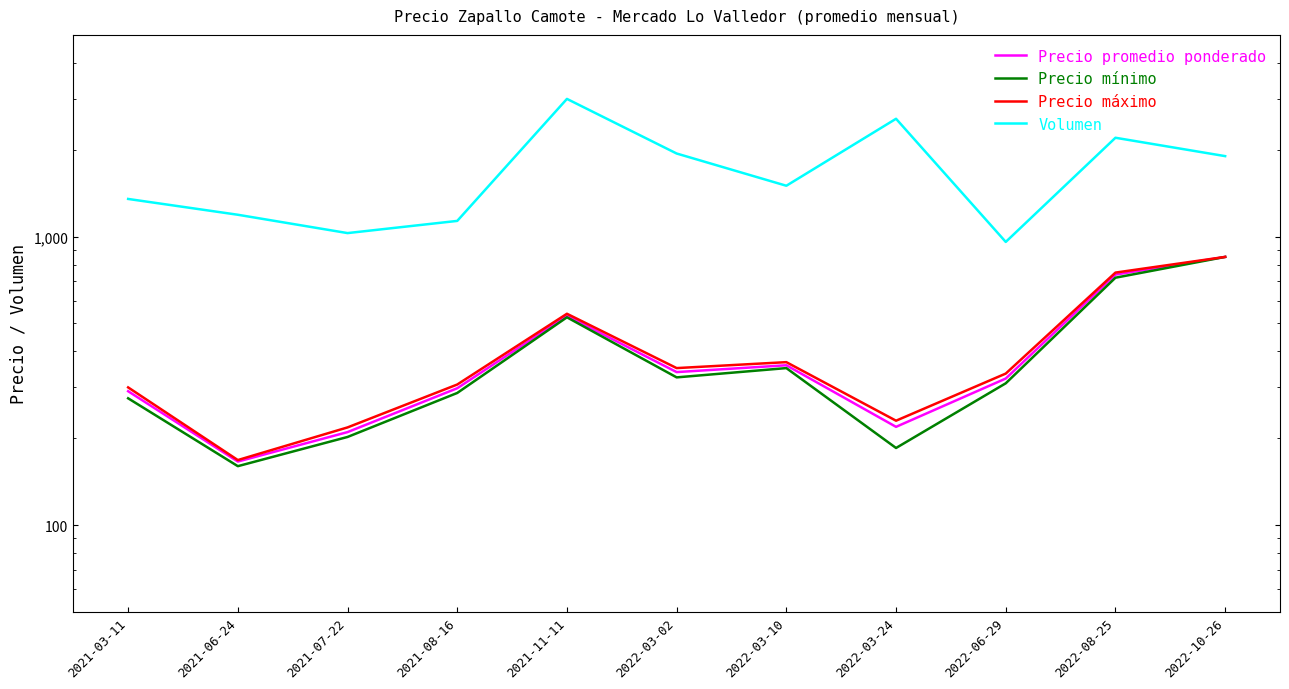

What is the value of the Precio máximo point at the 1st from the left?

300